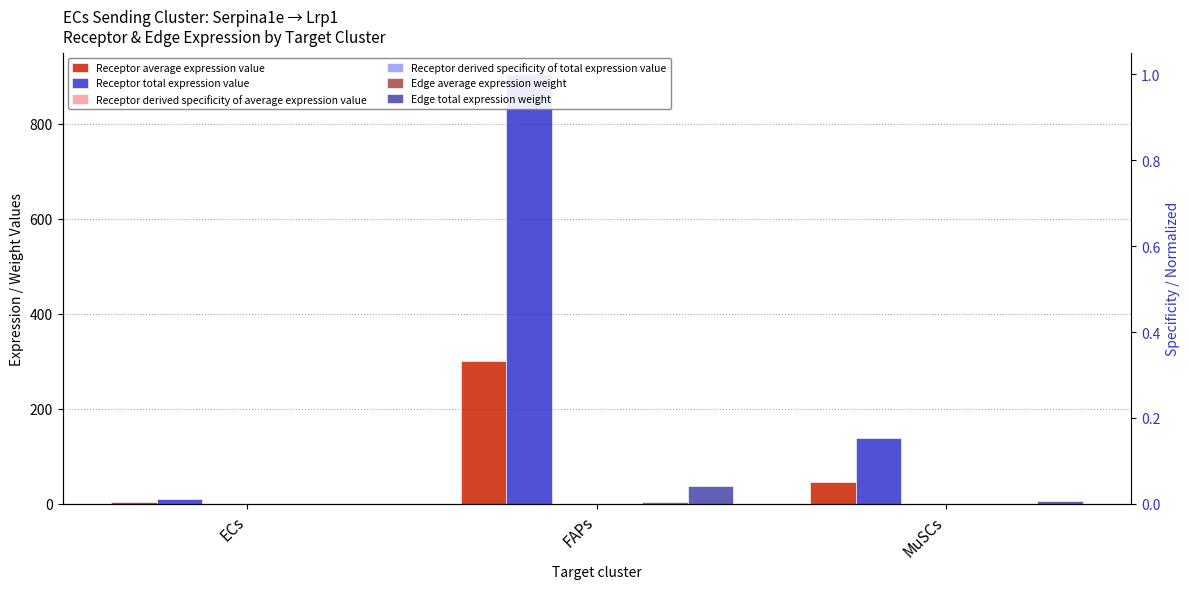

Which category has the lowest value in the Receptor derived specificity of average expression value series?

ECs